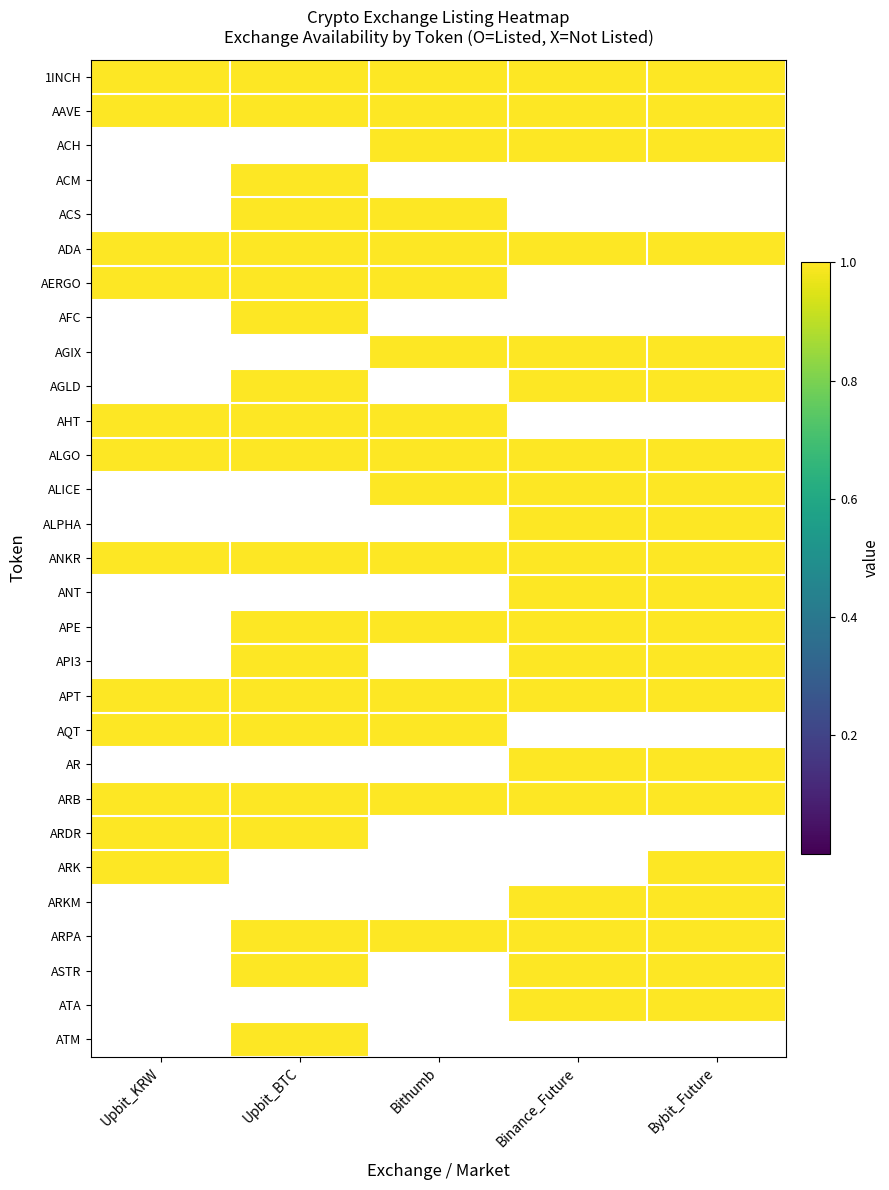

List the series in order of their peak value, lowest first.

1INCH, AAVE, ACH, ACM, ACS, ADA, AERGO, AFC, AGIX, AGLD, AHT, ALGO, ALICE, ALPHA, ANKR, ANT, APE, API3, APT, AQT, AR, ARB, ARDR, ARK, ARKM, ARPA, ASTR, ATA, ATM